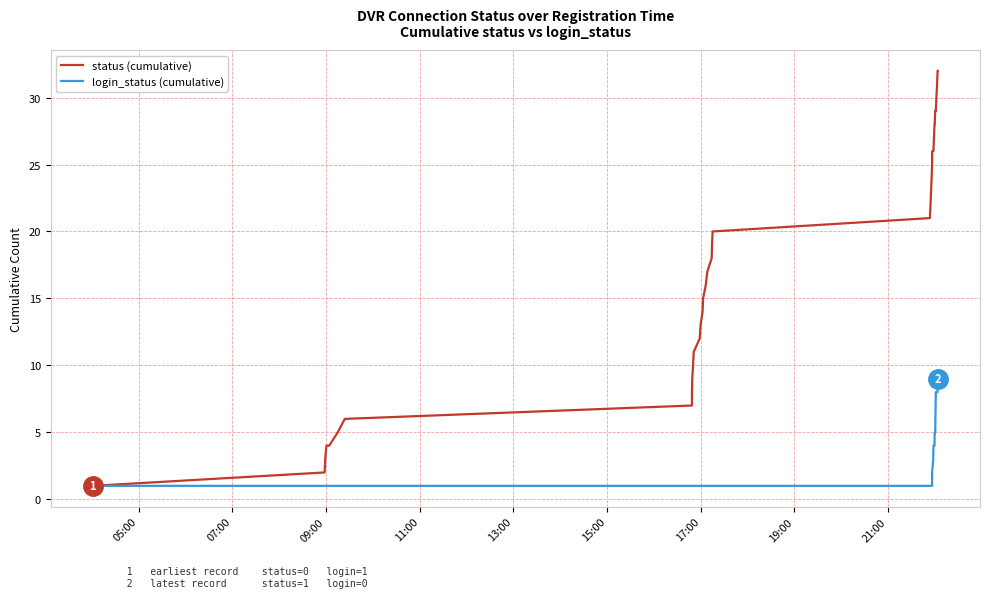

What is the greatest value displayed?

32